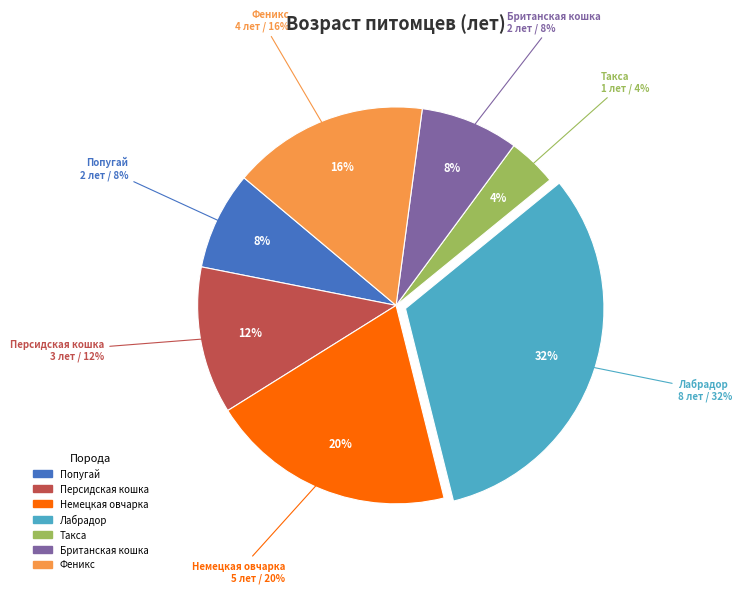

Is it true that Лабрадор is 32% of the pie?

True